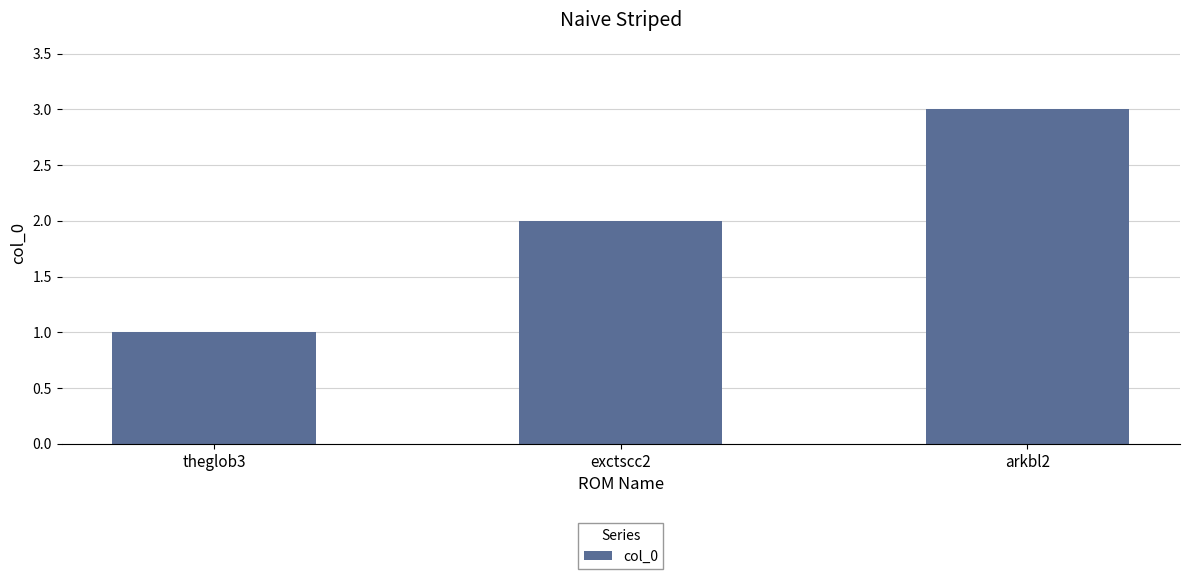

Reading left to right, extract all data points from this chart.

theglob3=1	exctscc2=2	arkbl2=3